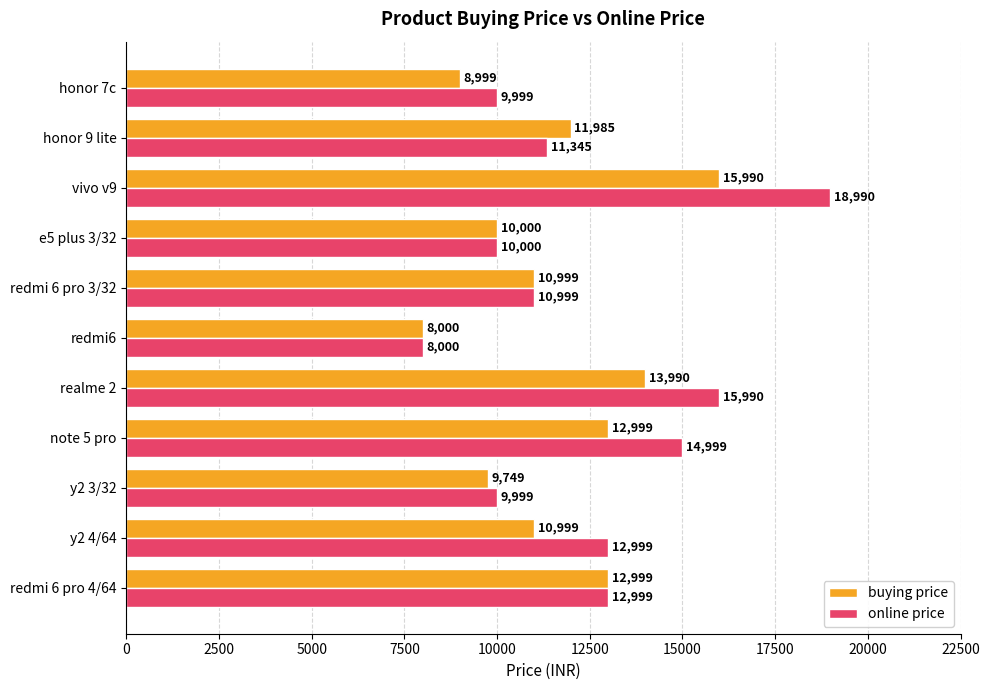

Read the buying price value at e5 plus 3/32, to the nearest 10.

10000